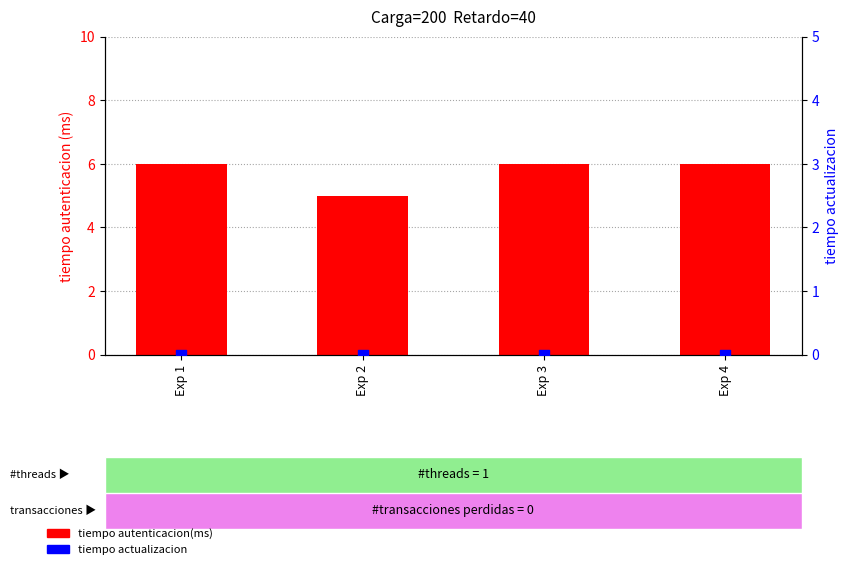

At how many categories does at least one series exceed 5?

3